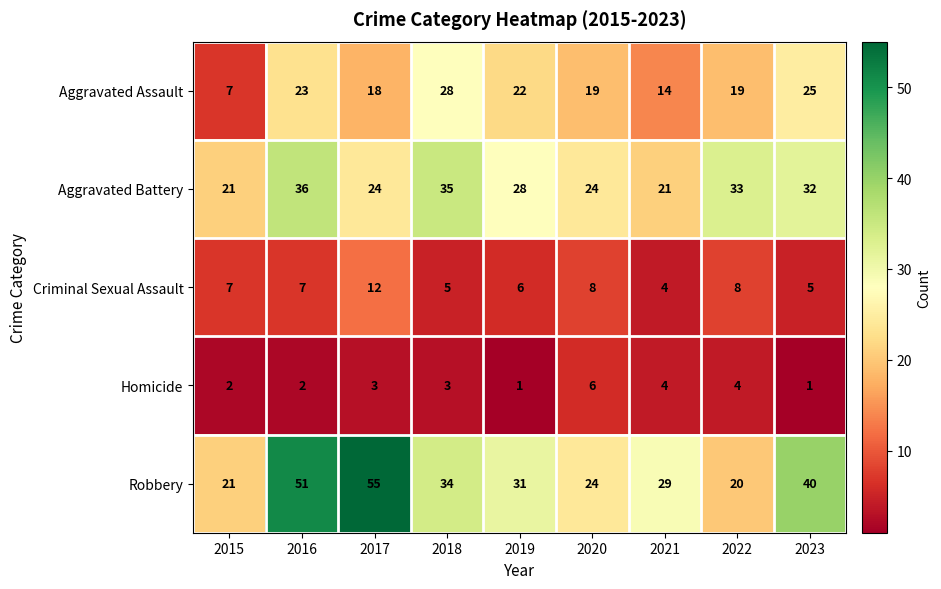

Where does the Aggravated Battery series first go above 28?

2016